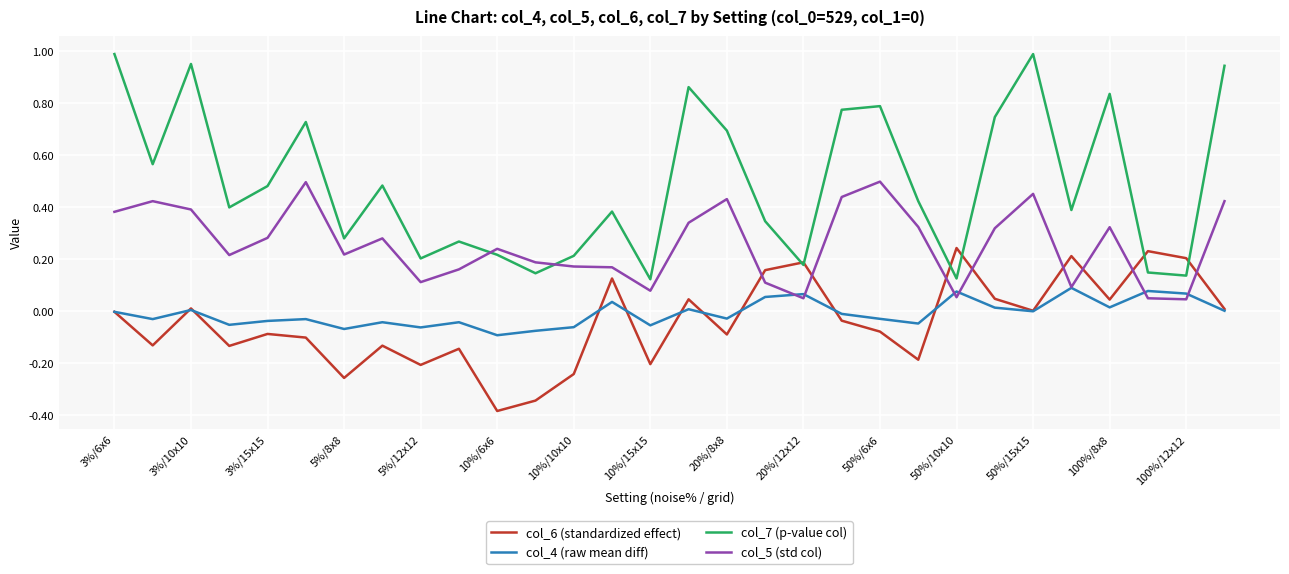

Which series has the largest total across all categories?

col_7 (p-value col)